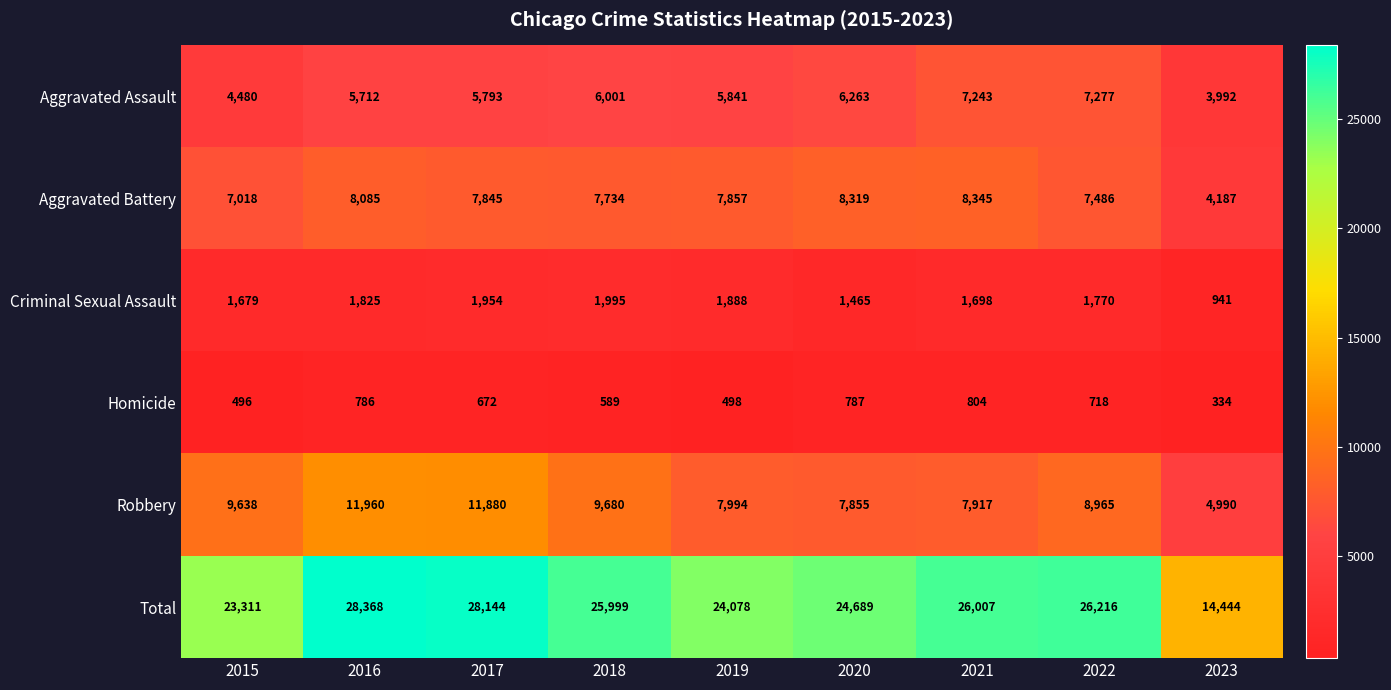

At which label is Homicide closest to 569?

2018